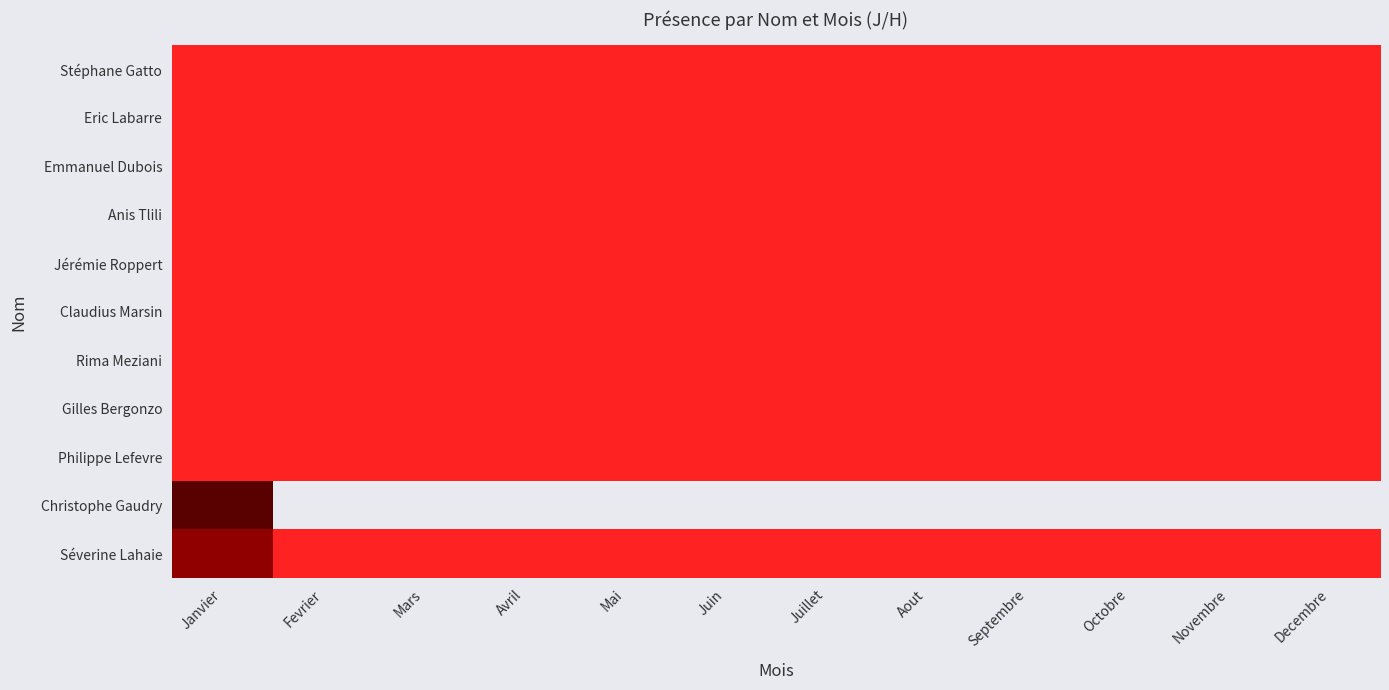

Count the number of categories in the chart.

12